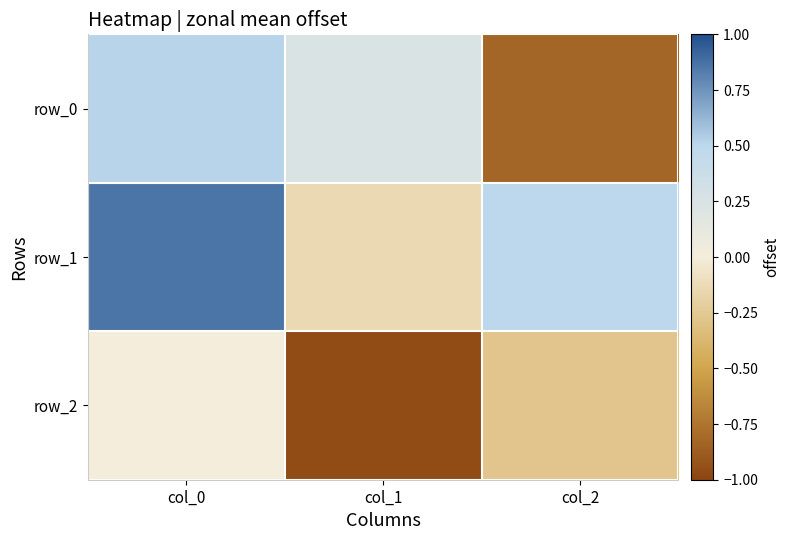

What is the sum of the row_2 values at col_2 and col_0?

-0.3